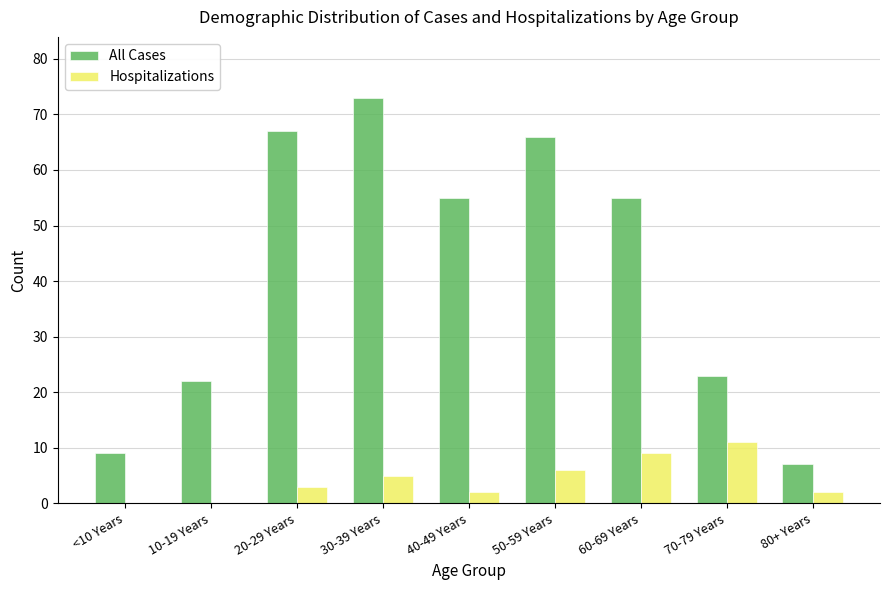

How many series are shown in this chart?

2